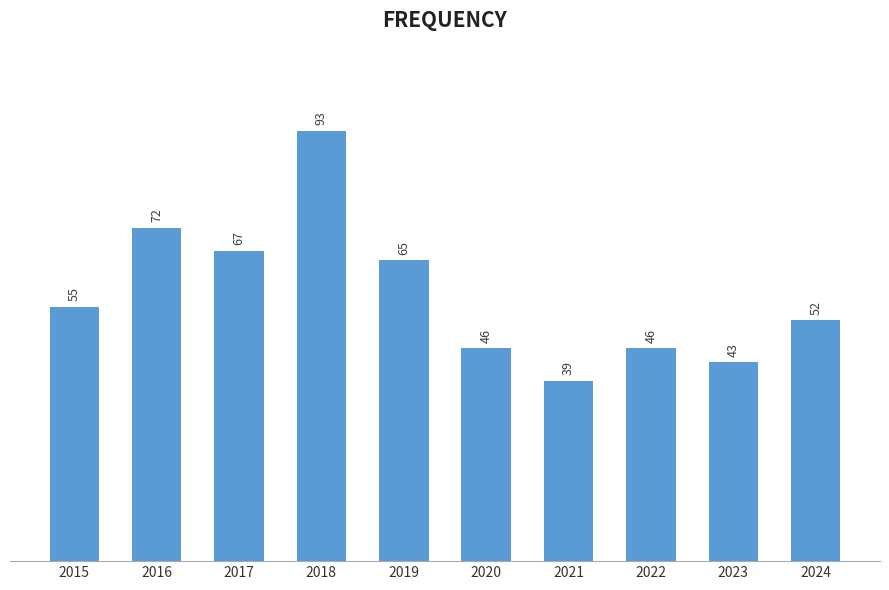

What is the smallest value displayed?

39